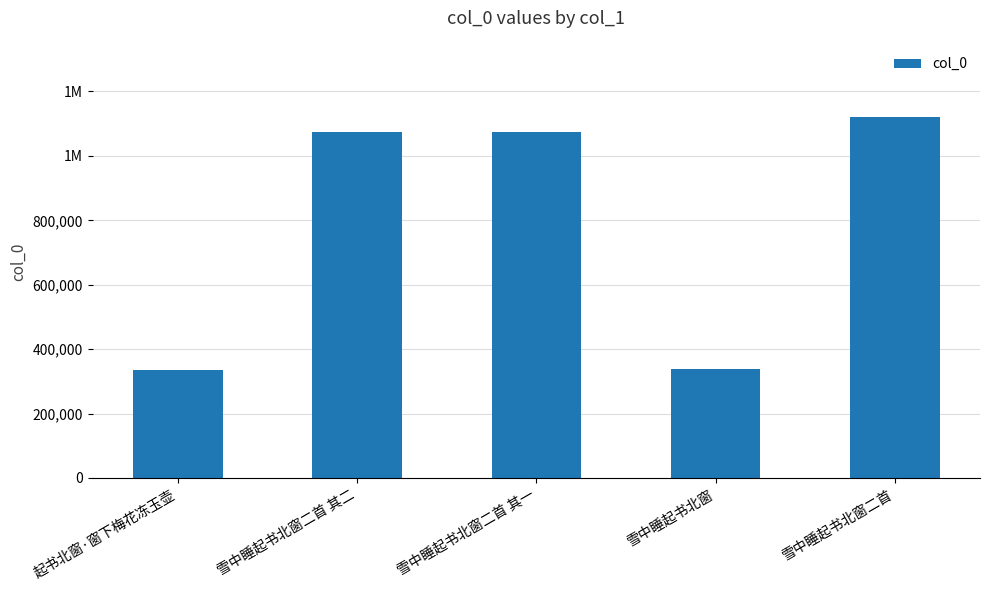

Does the chart contain any negative values?

No